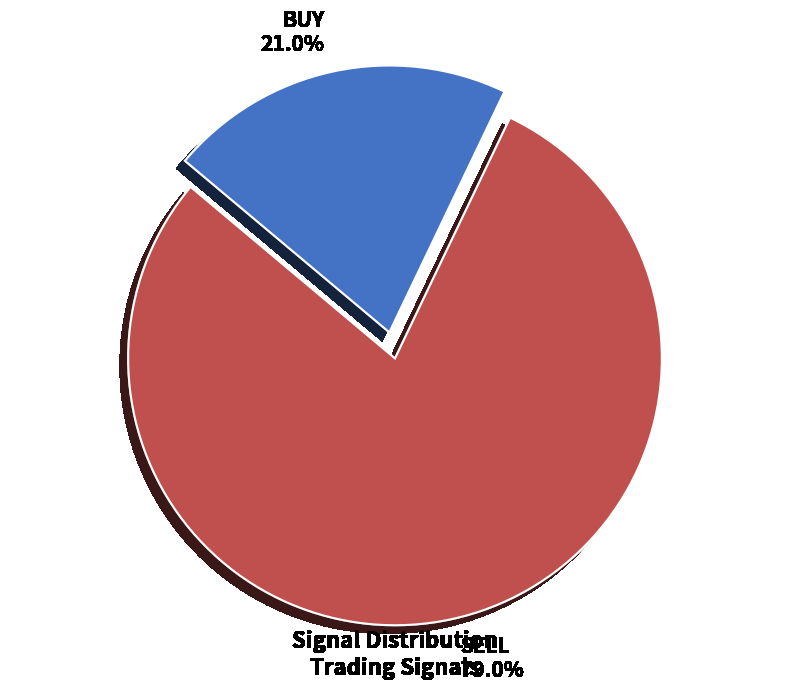

Between BUY and SELL, which is larger?

SELL